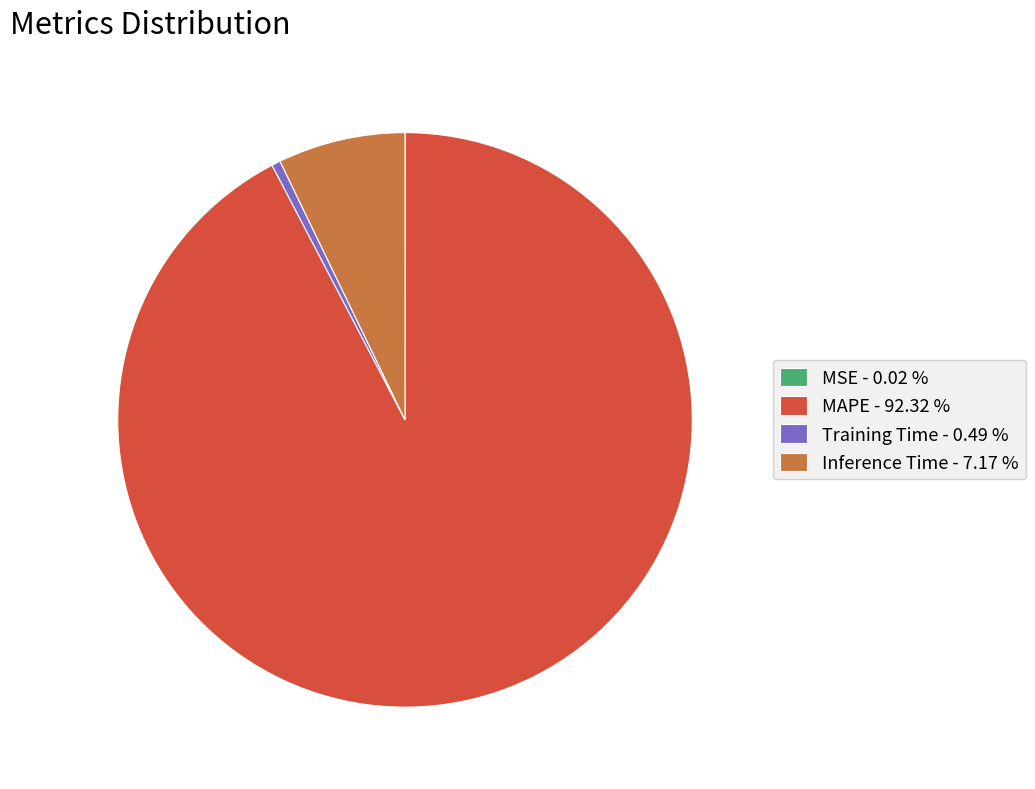

Does MAPE represent more than half of the total?

Yes